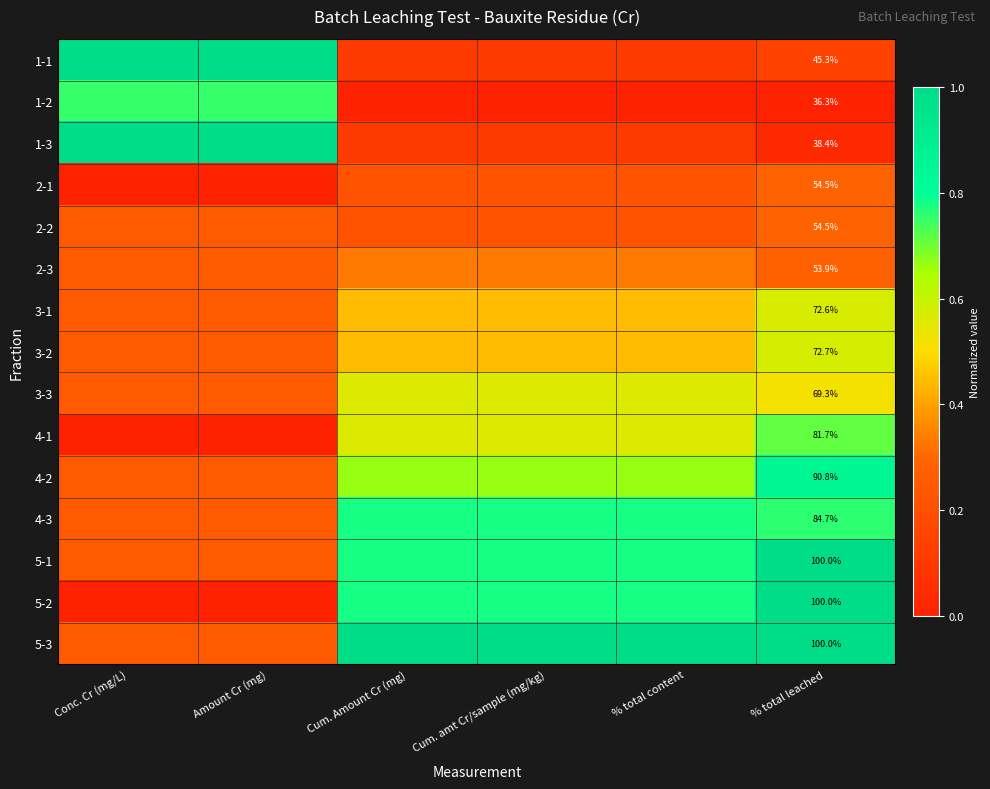

The value of 5-2 at Amount Cr (mg) is 0.0. True or false?

True